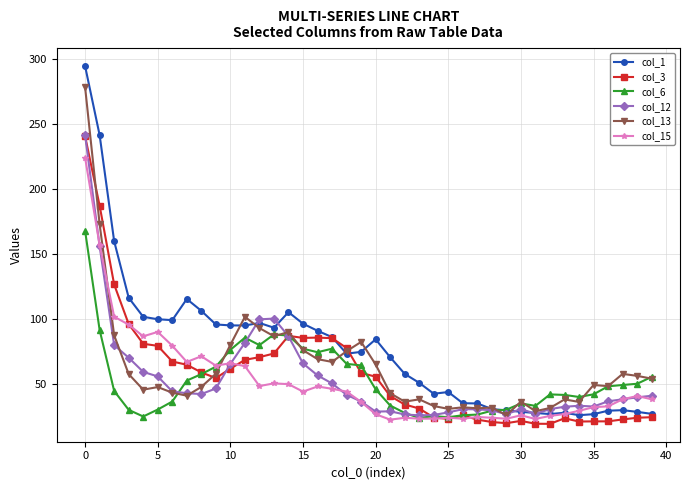

At how many categories does at least one series exceed 260?

1